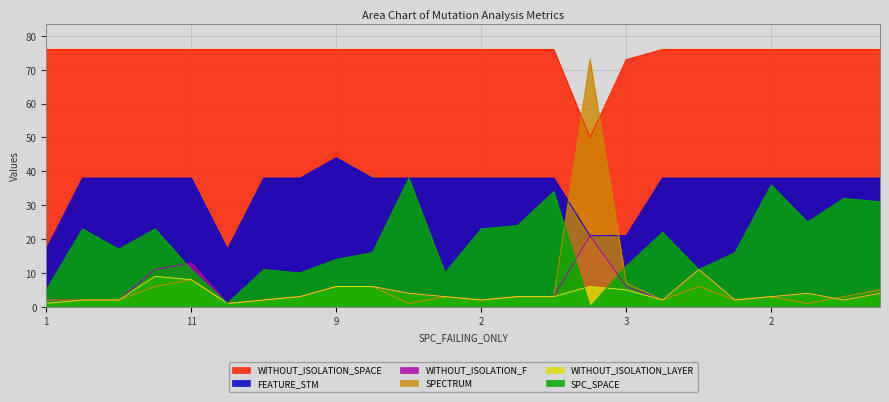

Between 3 and 2, which is larger?

3